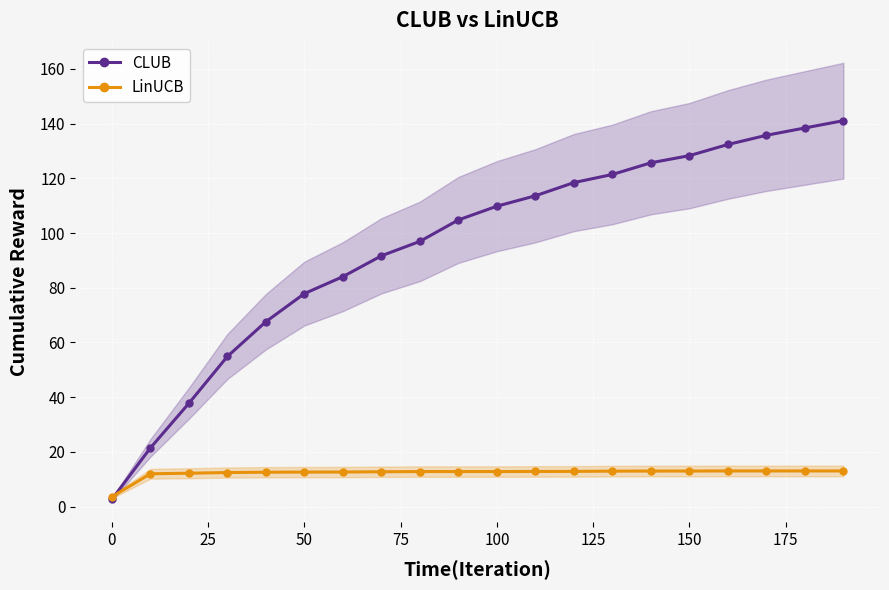

What is the minimum value for CLUB?

2.6